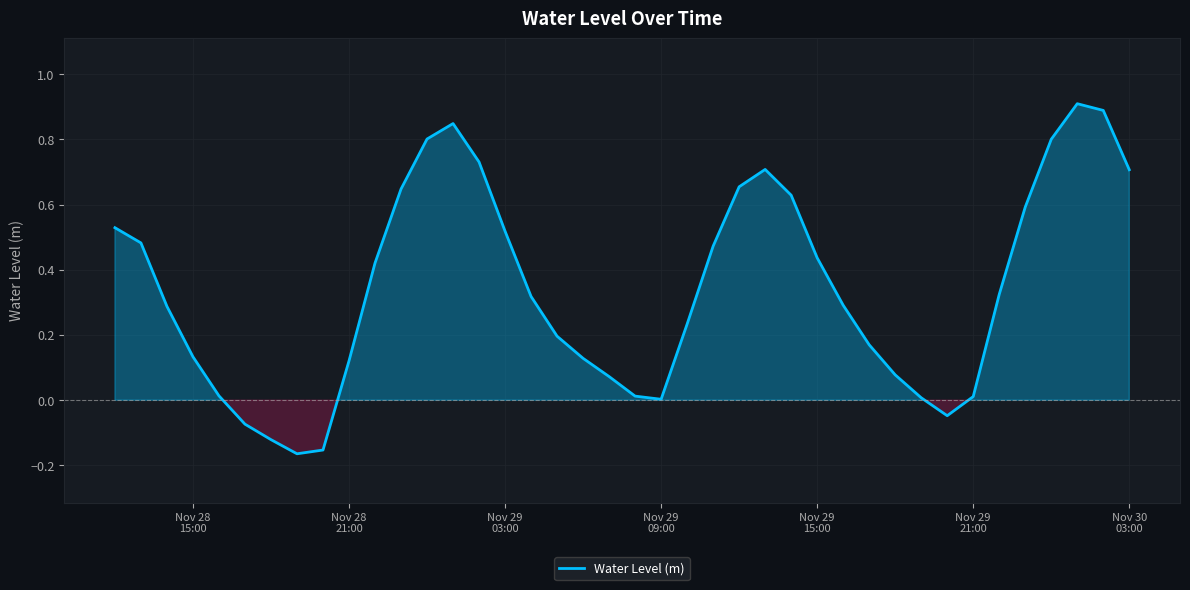

What is the difference between the maximum and minimum values?

1.1